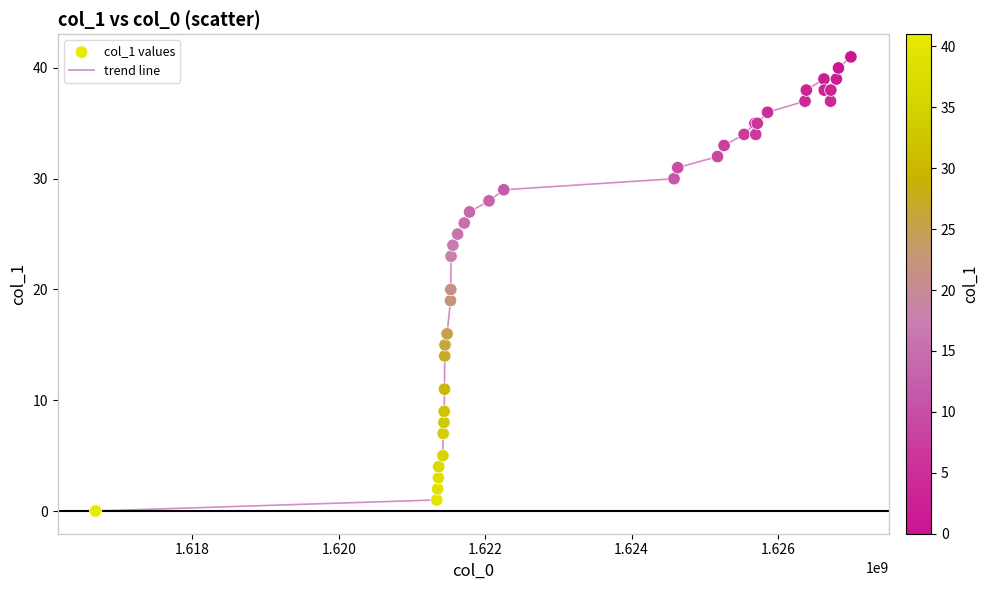

What is the difference between the maximum and minimum values?

41